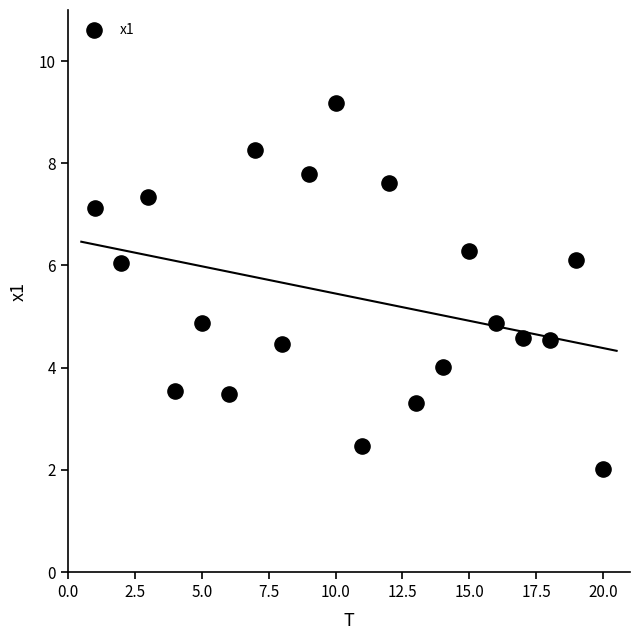

What is the range of Y values (max minus min)?

7.2